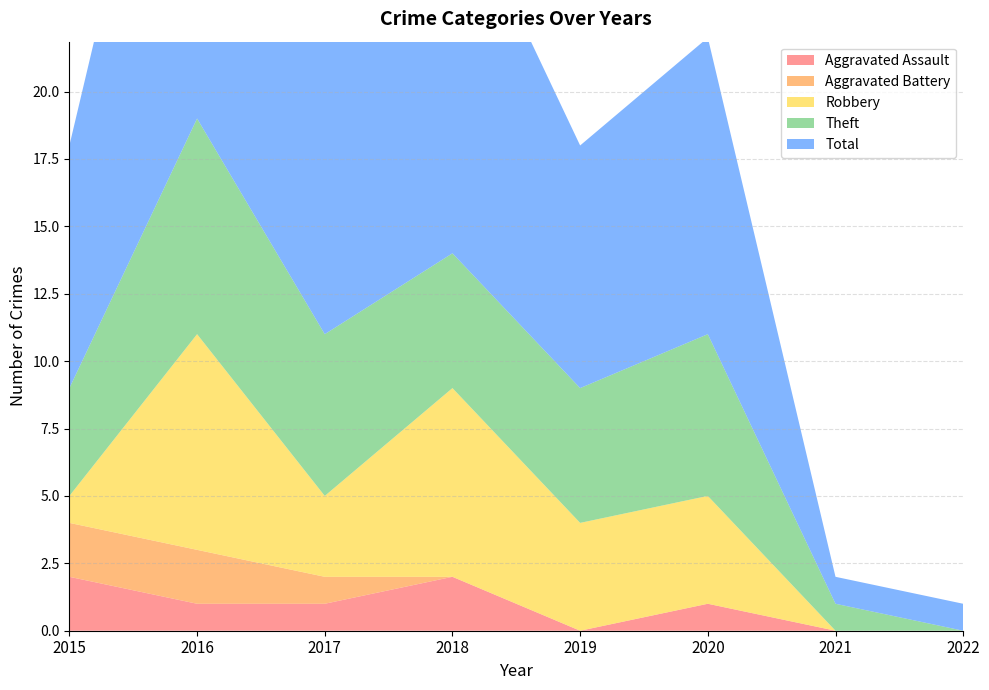

Reading left to right, list all the values displayed in this chart.

Aggravated Assault: 2015=2	2016=1	2017=1	2018=2	2019=0	2020=1	2021=0	2022=0
Aggravated Battery: 2015=2	2016=2	2017=1	2018=0	2019=0	2020=0	2021=0	2022=0
Robbery: 2015=1	2016=8	2017=3	2018=7	2019=4	2020=4	2021=0	2022=0
Theft: 2015=4	2016=8	2017=6	2018=5	2019=5	2020=6	2021=1	2022=0
Total: 2015=9	2016=19	2017=11	2018=14	2019=9	2020=11	2021=1	2022=1